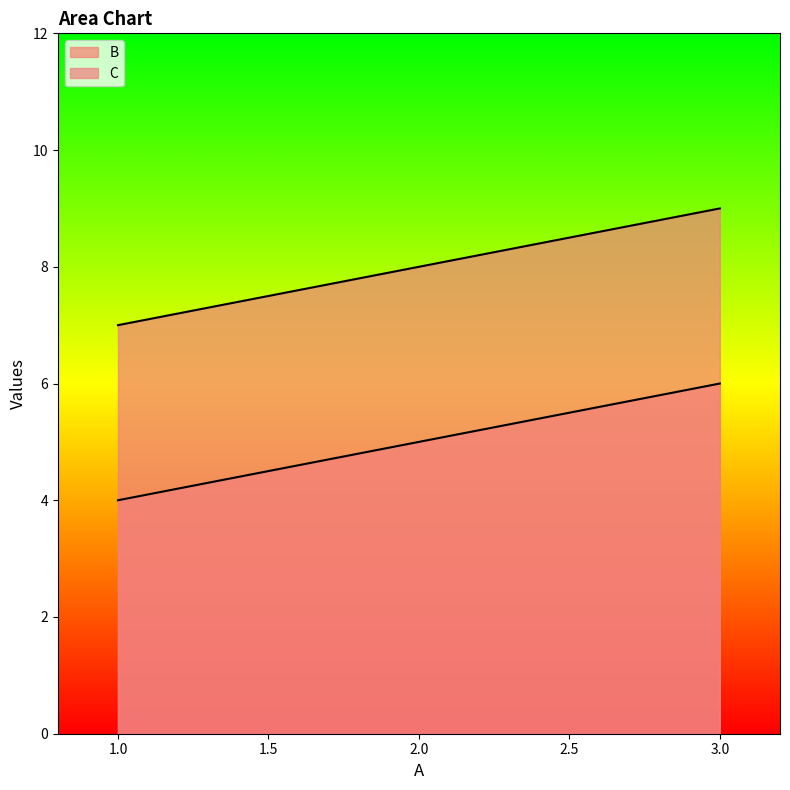

The value of C at 1 is 12. True or false?

False